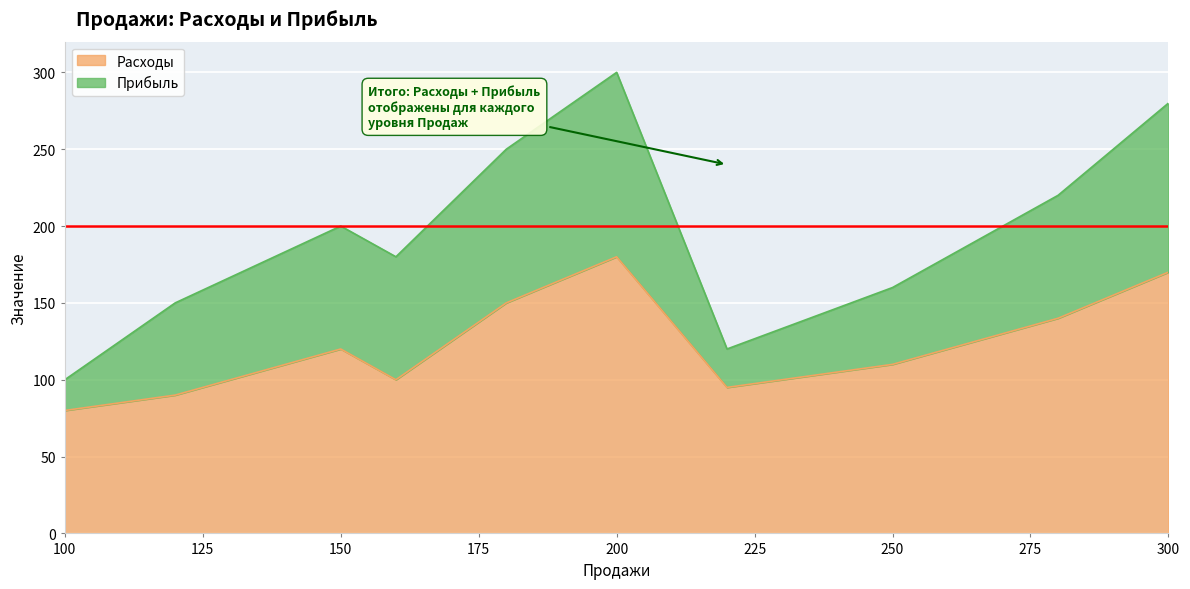

Reading left to right, extract all data points from this chart.

80	90	120	100	150	180	95	110	140	170